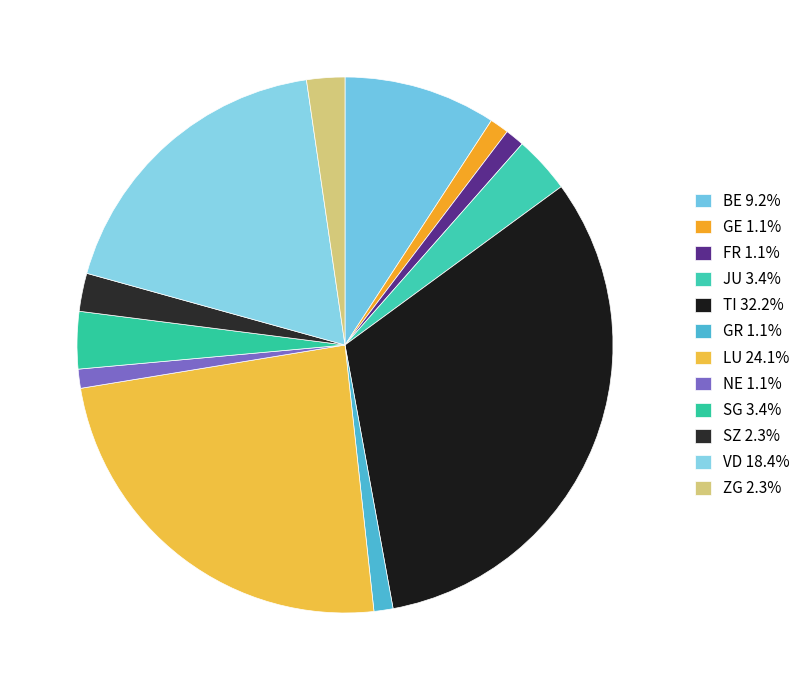

How many slices are in this pie chart?

12